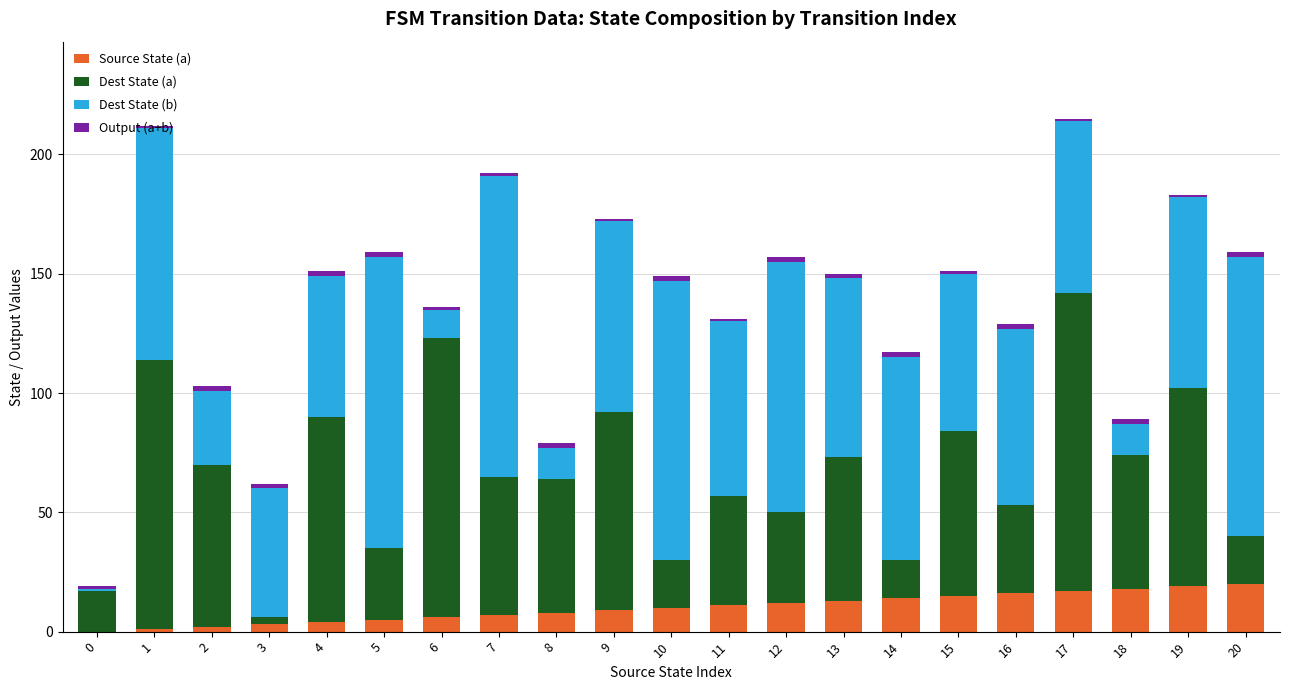

Is it true that Source State (a) equals 13 at 13?

True